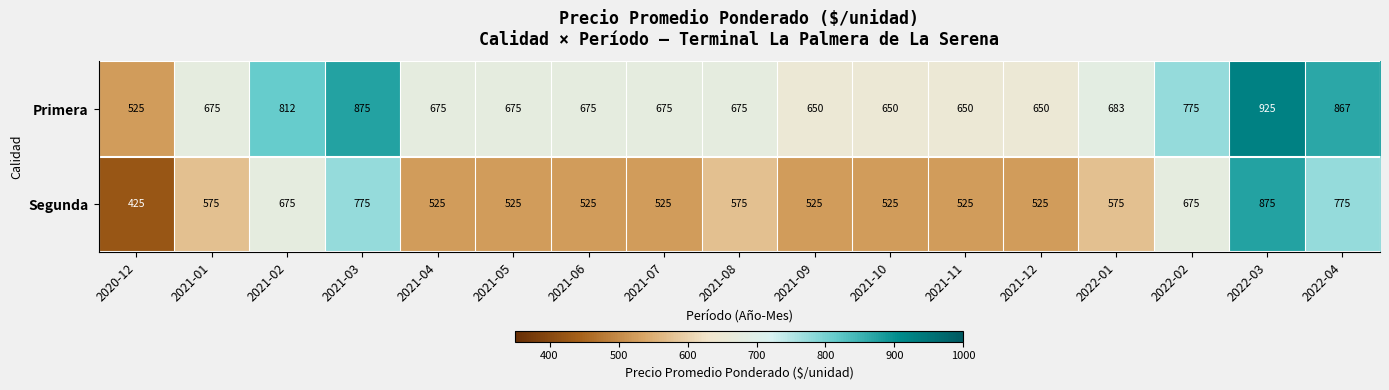

At which label does Segunda first exceed 525?

2021-01